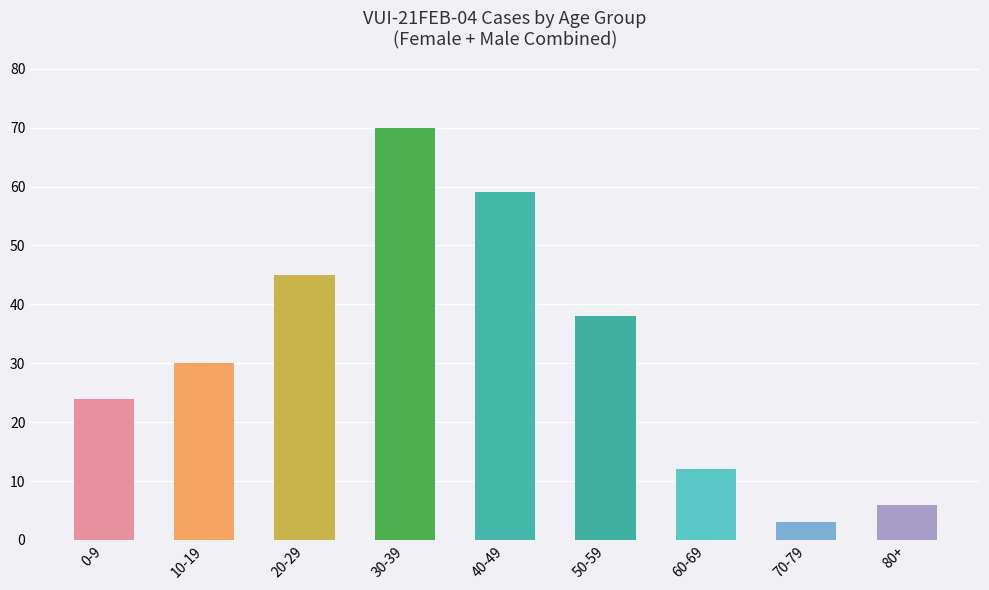

What is the label of the 4th bar from the right?

50-59